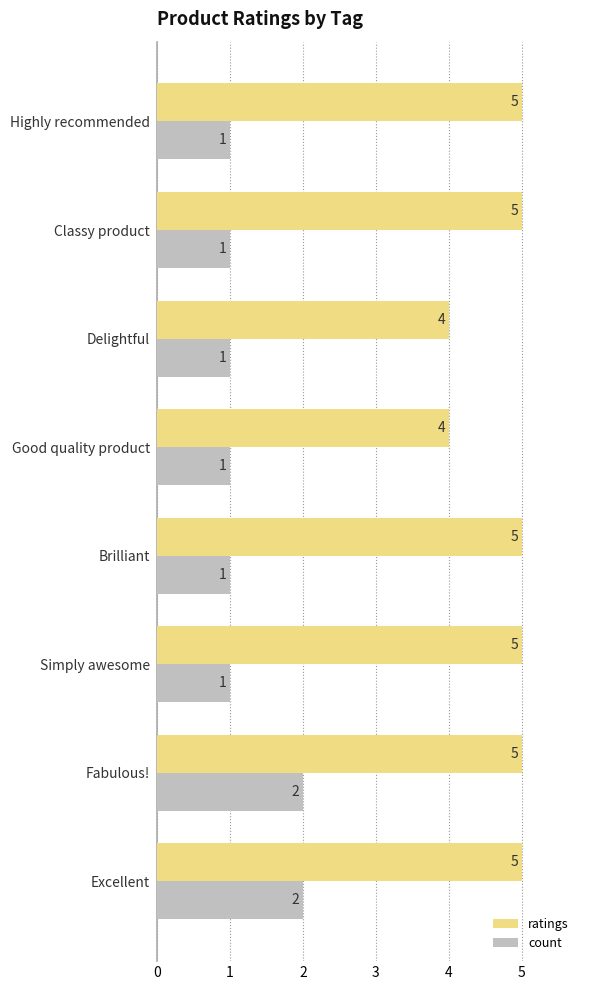

Is the value of ratings at Excellent greater than the value of count at Brilliant?

Yes